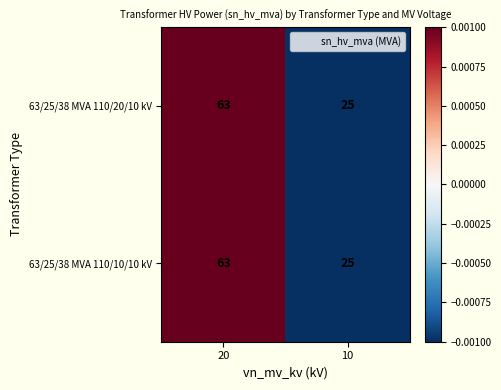

What is the difference between the 63/25/38 MVA 110/20/10 kV values at 10 and 20?

38